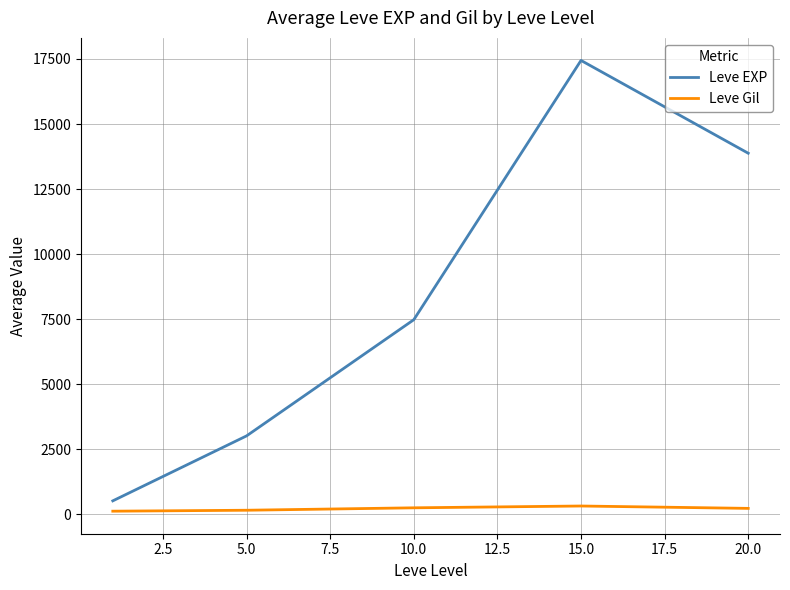

True or false: Leve EXP and Leve Gil cross at least once.

False